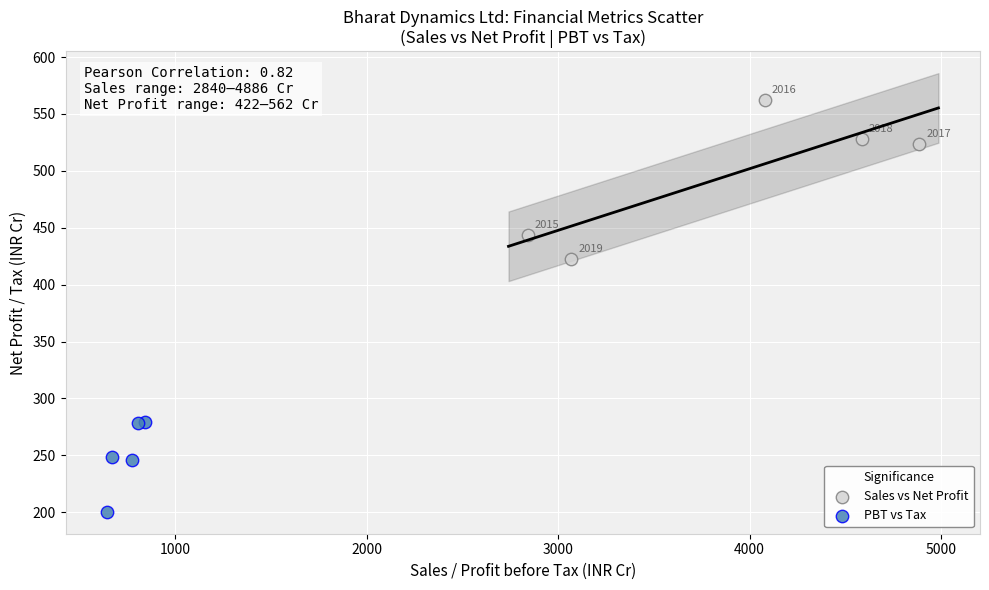

Which series reaches the maximum Y coordinate?

Sales vs Net Profit